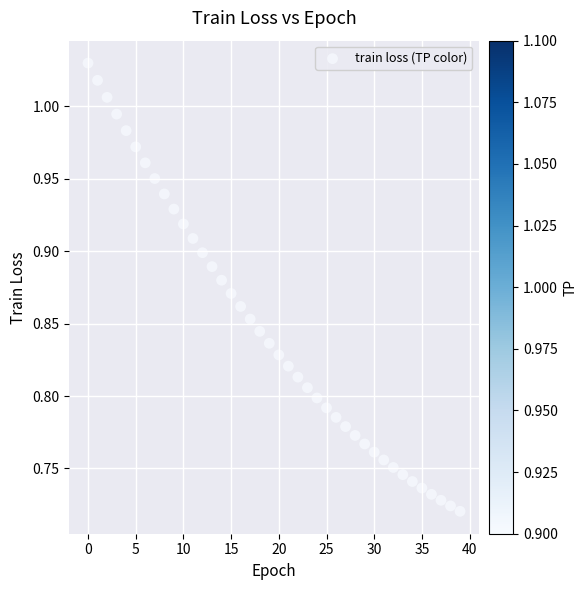

What is the range of Y values (max minus min)?

0.3